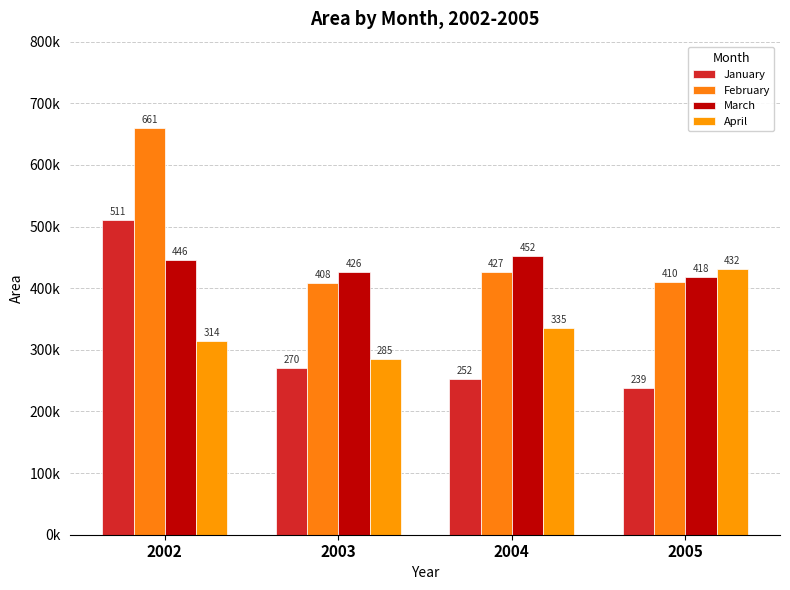

What are all the series names shown in the legend?

January, February, March, April